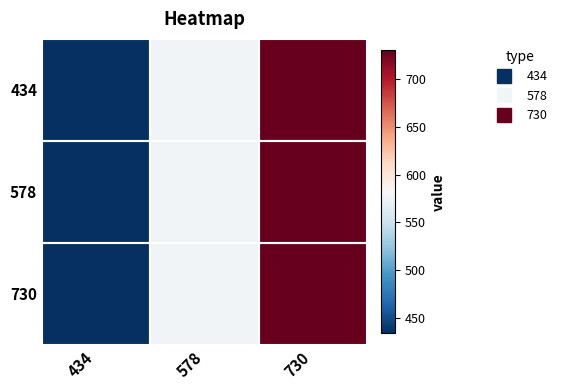

List the series in order of their peak value, highest first.

434, 578, 730